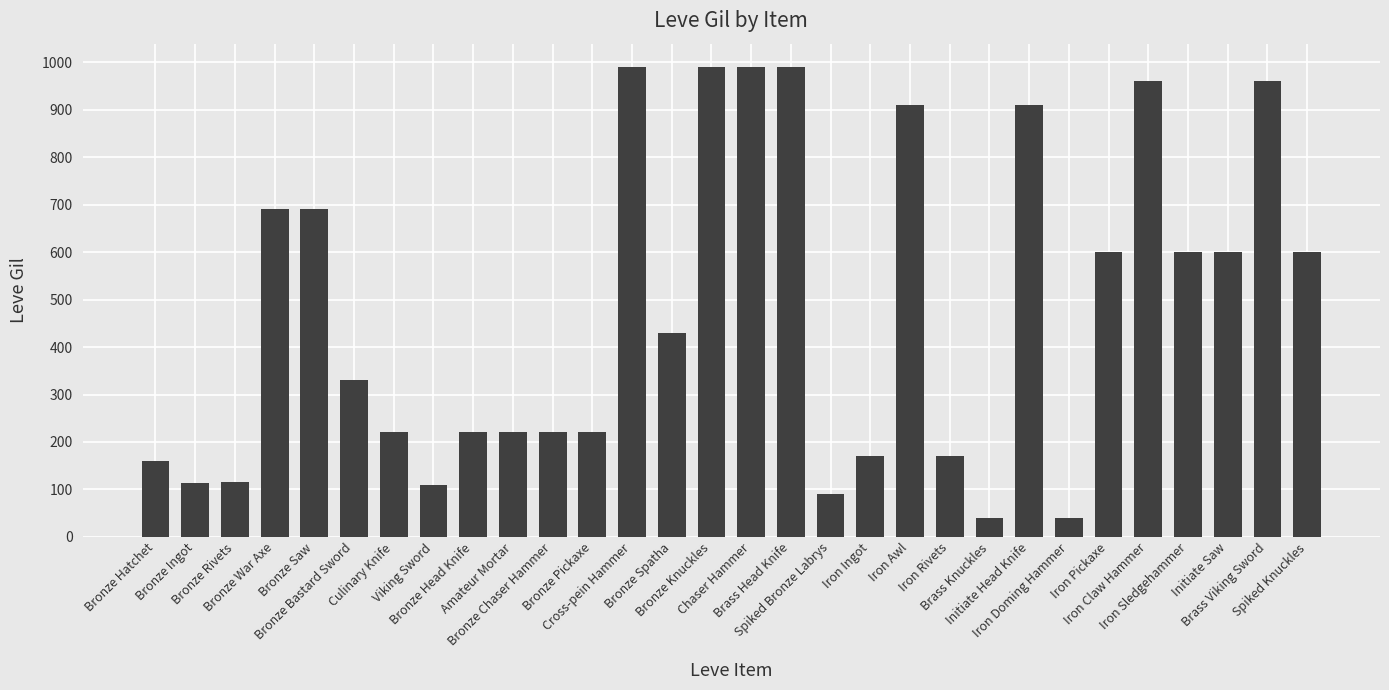

What is the label of the 19th bar from the left?

Iron Ingot